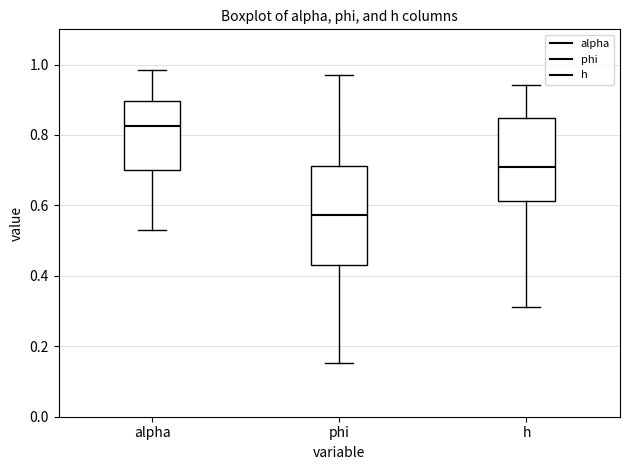

Which box's median line is the highest?

alpha